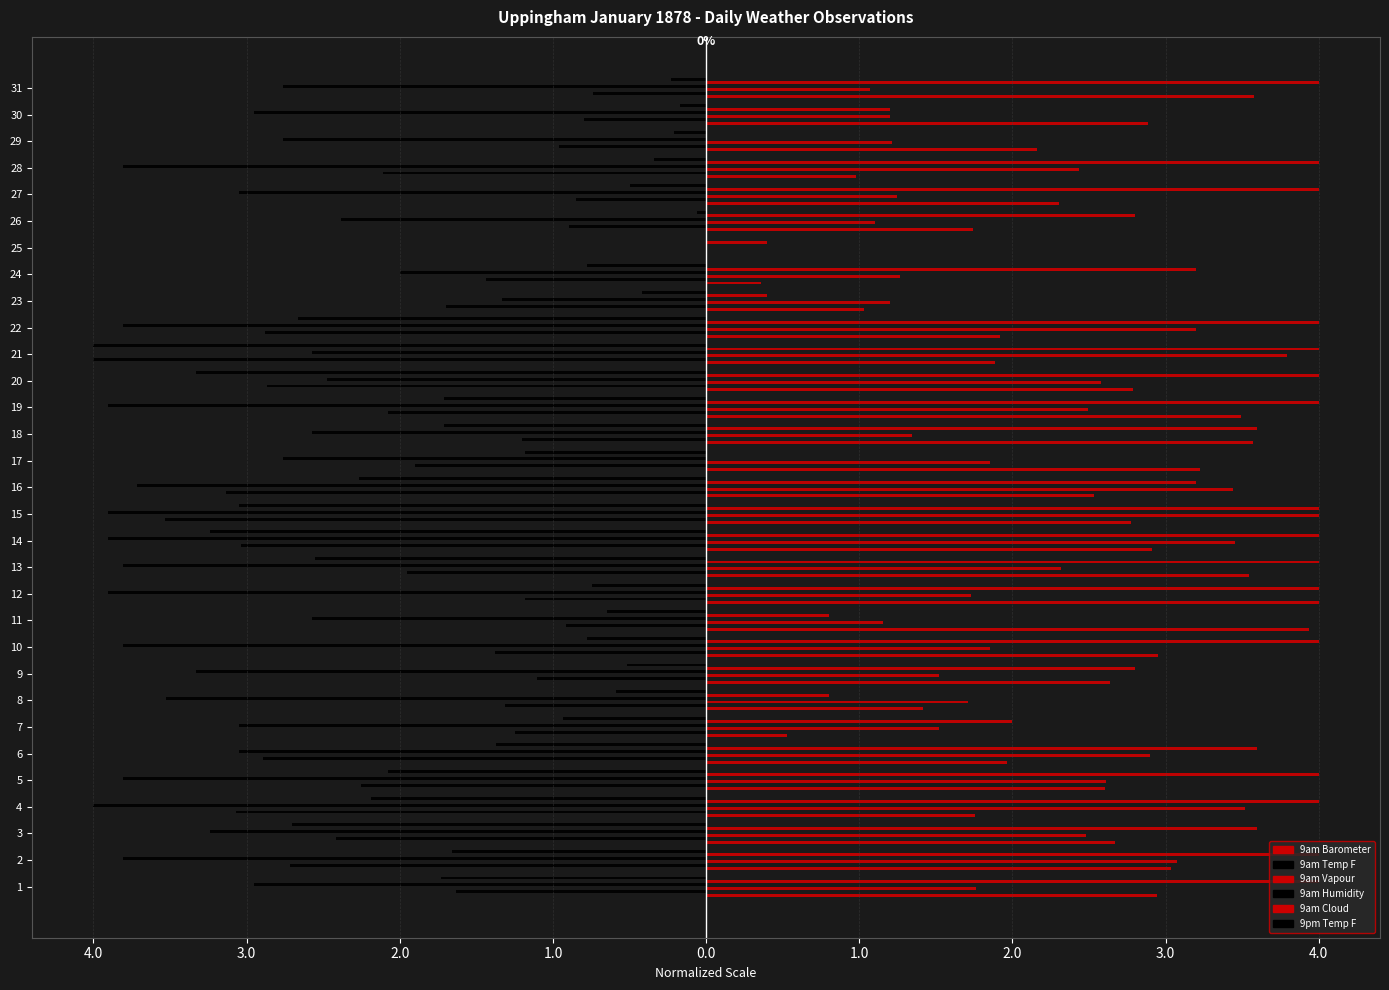

What is the average value of the 9pm Temp F series?

-1.4